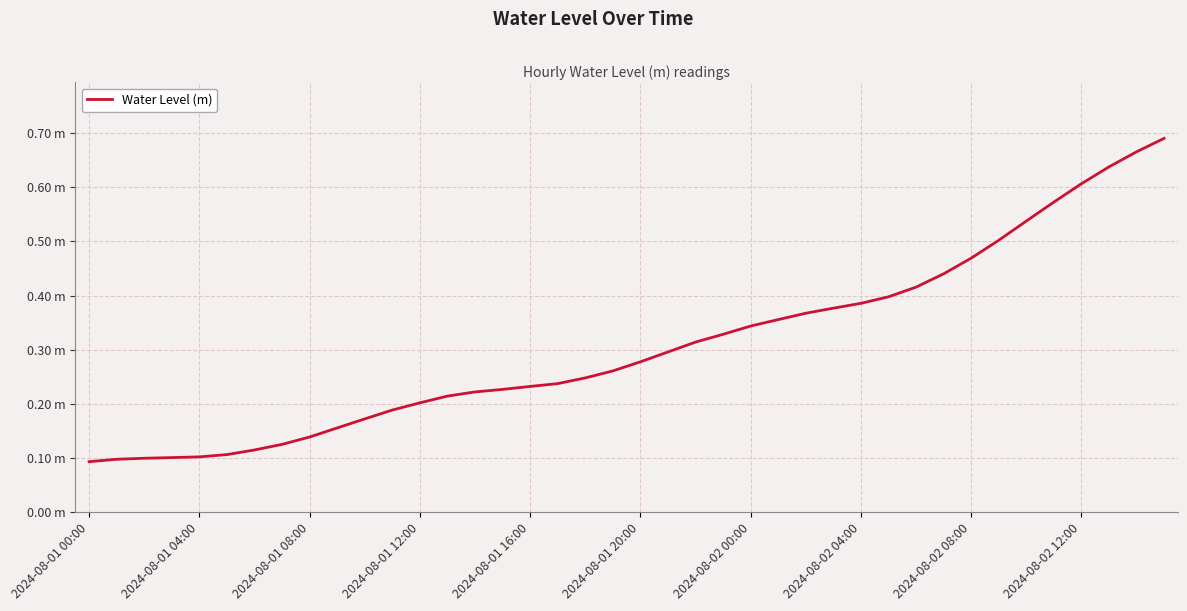

What is the sum of all values?

12.3